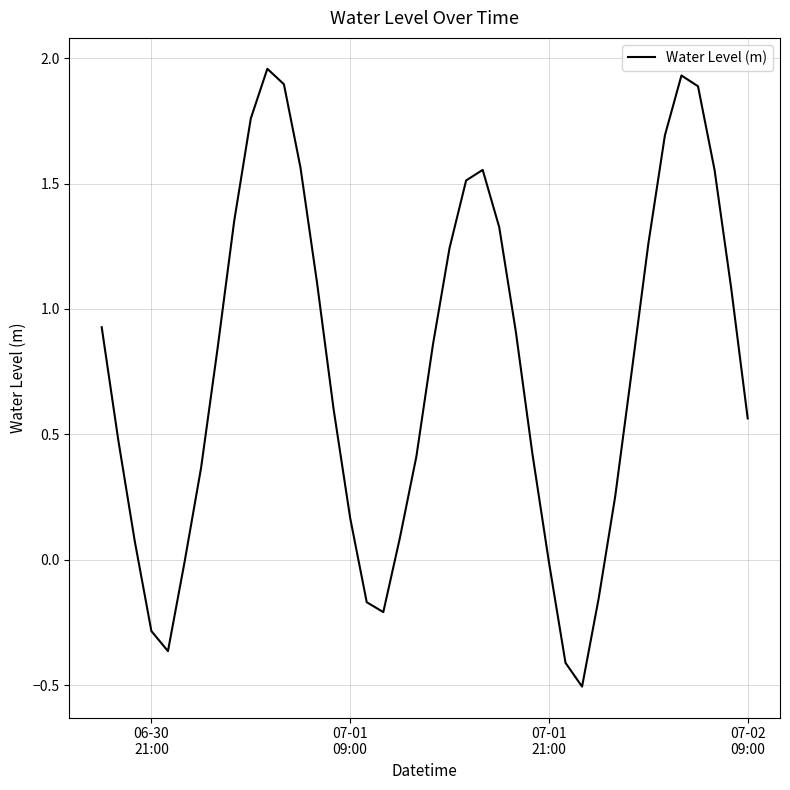

What is the smallest value displayed?

-0.5